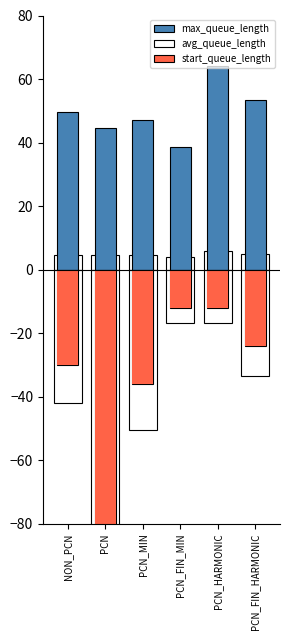

What are all the series names shown in the legend?

max_queue_length, avg_queue_length, start_queue_length